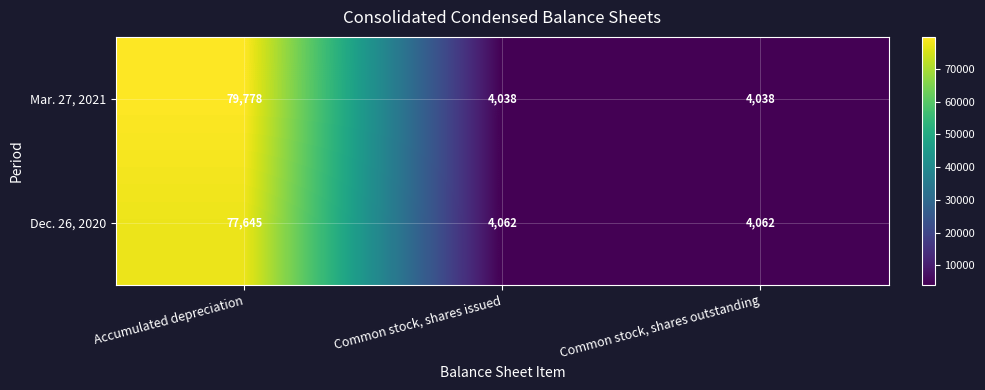

How many data points does each series have?

3